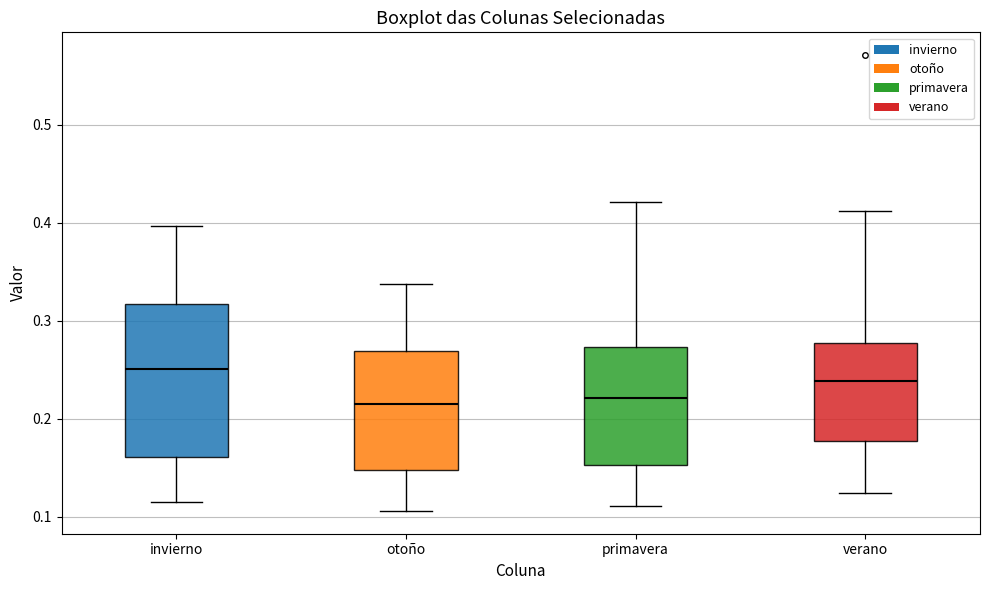

Where is the lower edge of the box for verano on the y-axis? The values are not printed on the chart, so give them approximately, as read against the axis.

0.18